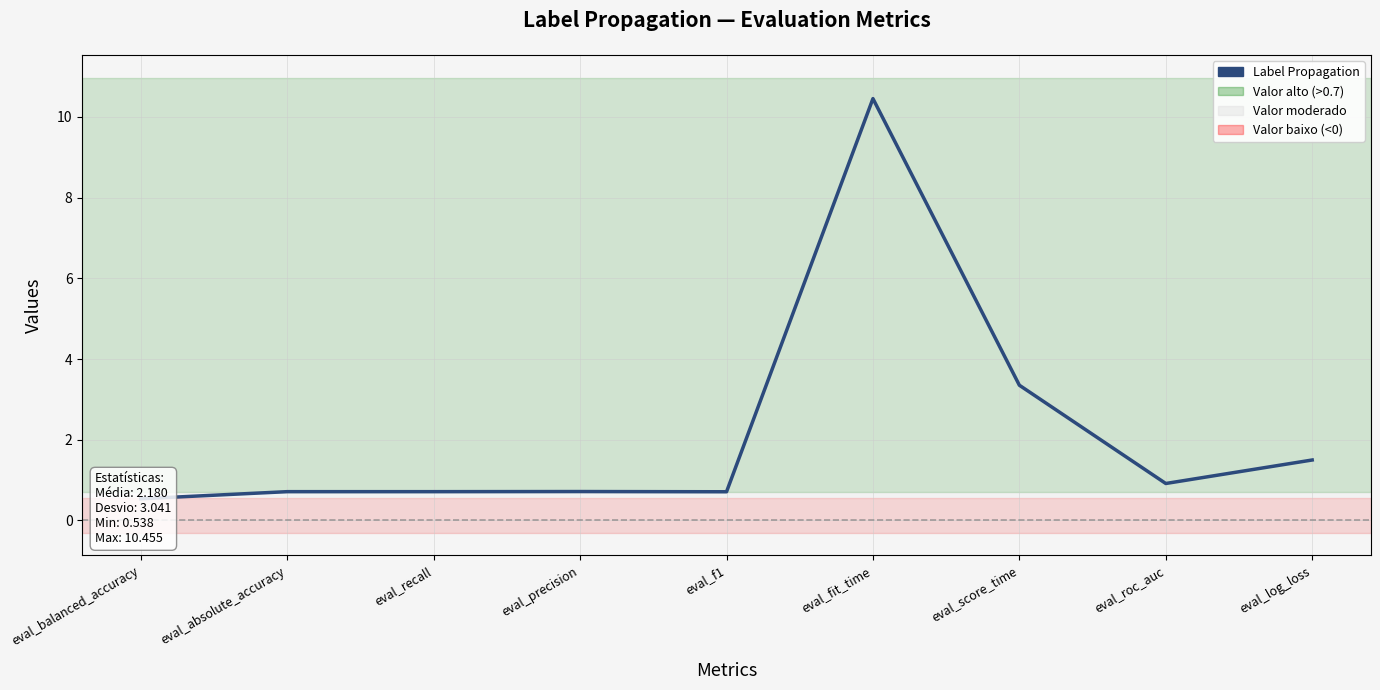

The value at eval_log_loss is 2.1. True or false?

False